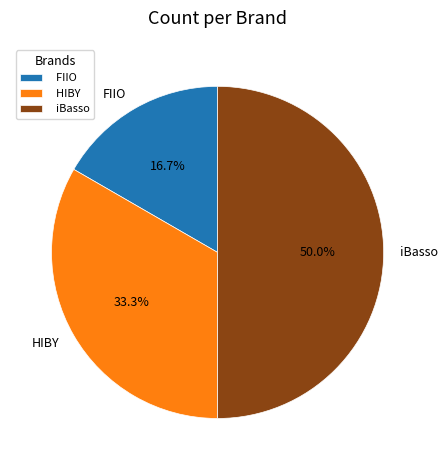

Which category has the smallest portion of the pie?

FIIO